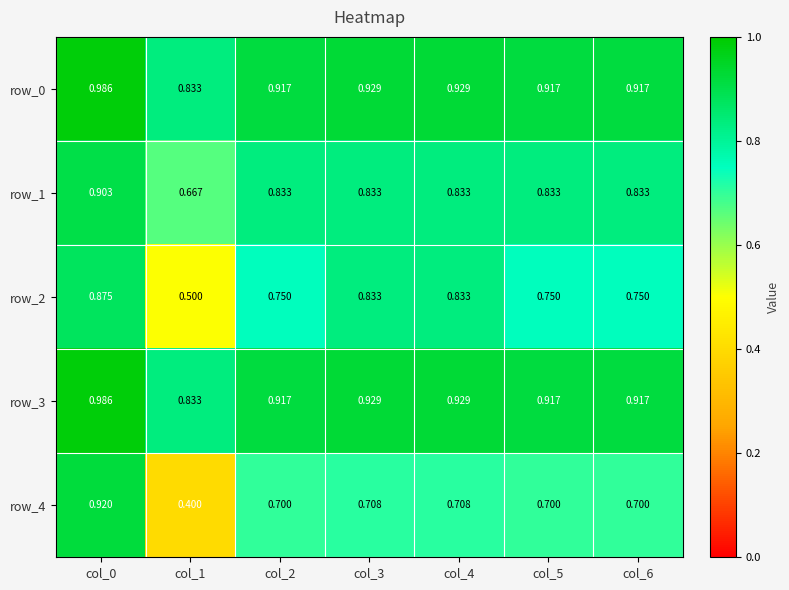

The row_3 series shows 1.2 at col_6. True or false?

False